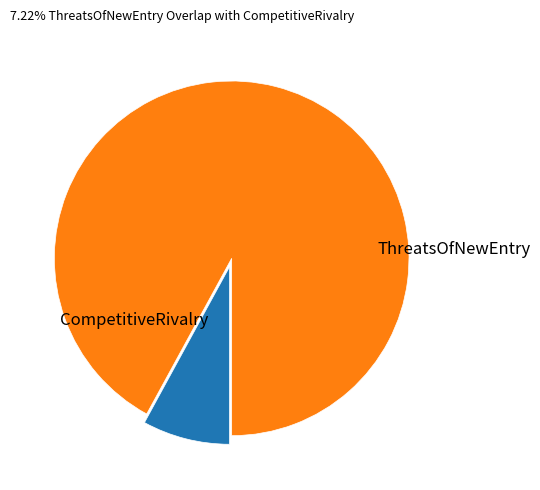

To the nearest percent, what is the average slice percentage?

50%